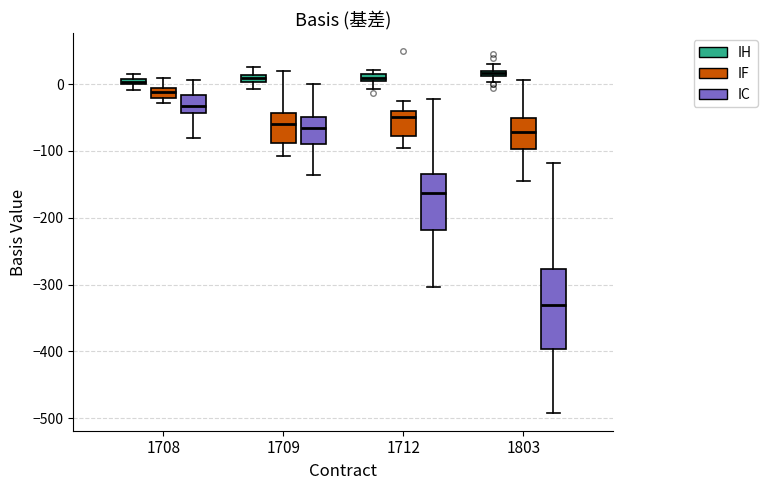

Comparing the boxes themselves (not the whiskers), which one is the tallest?

1803 (IC)